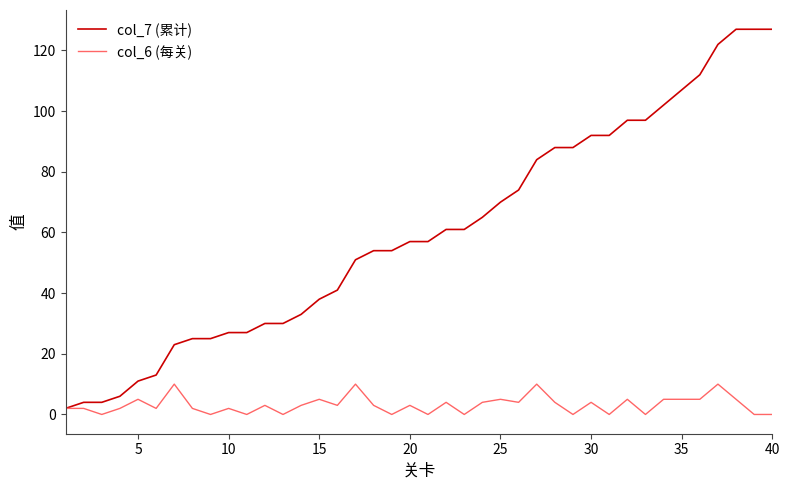

How many series are shown in this chart?

2